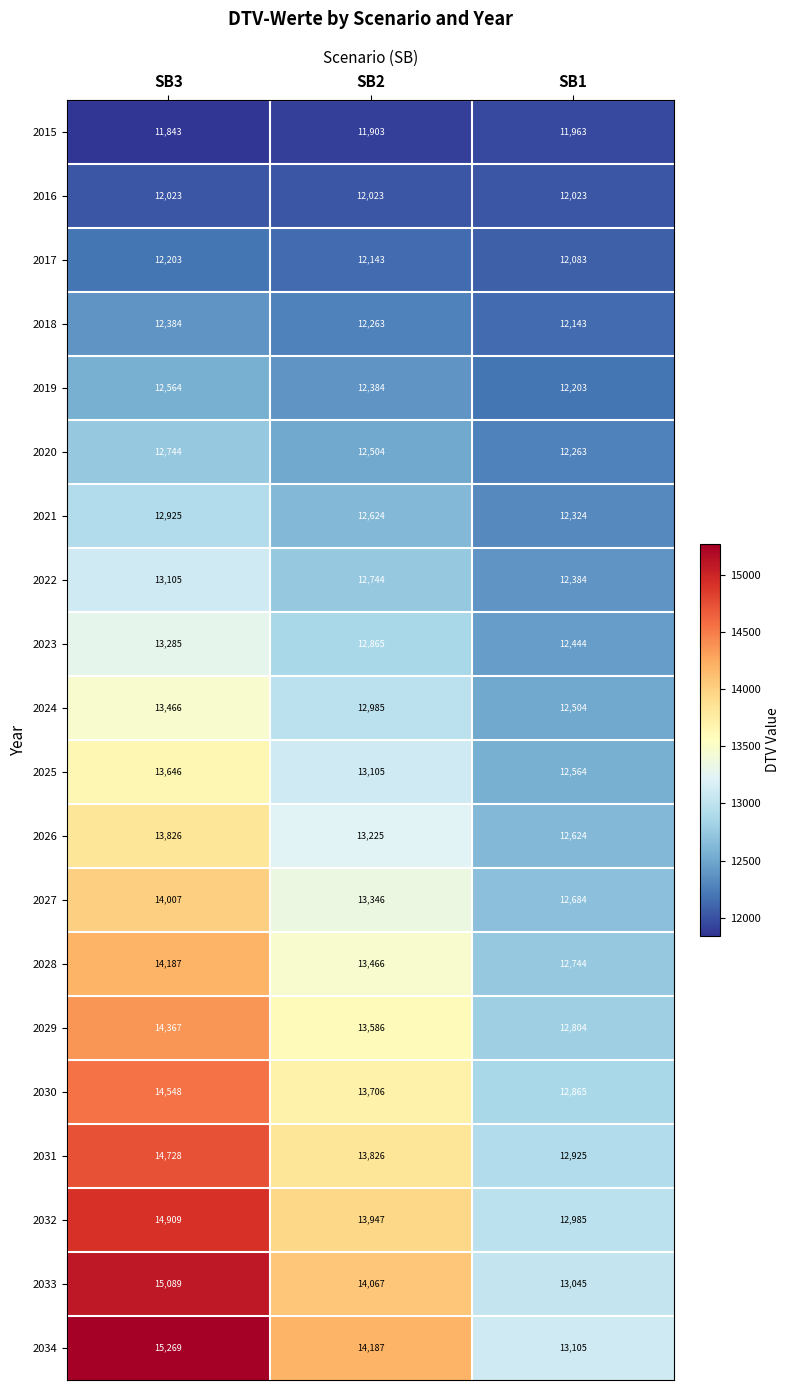

At which label does 2030 first exceed 13706?

SB3